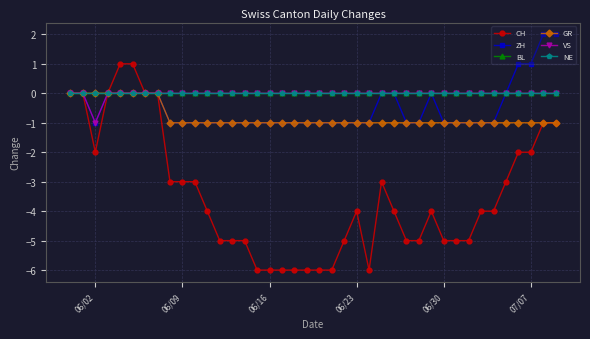

Does the chart have visible grid lines?

Yes